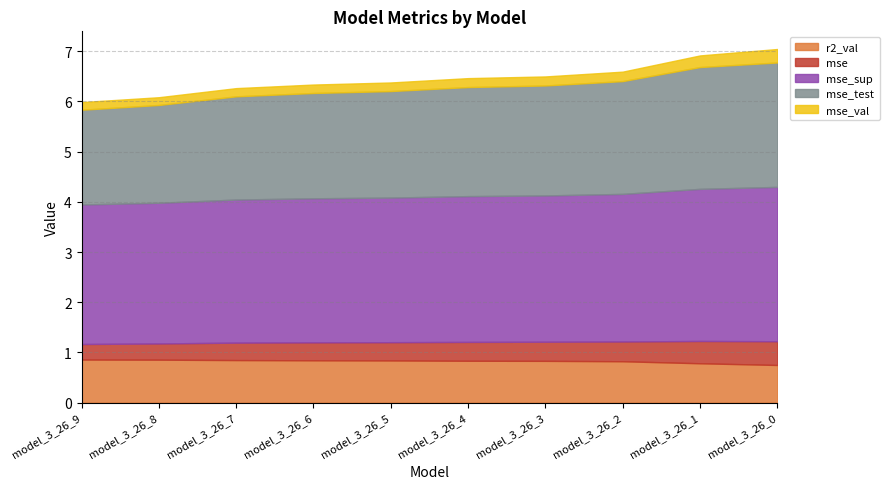

Reading right to left, extract all data points from this chart.

r2_val: 0.7	0.8	0.8	0.8	0.8	0.8	0.8	0.8	0.9	0.9
mse: 0.5	0.4	0.4	0.4	0.4	0.4	0.4	0.3	0.3	0.3
mse_sup: 3.1	3.0	2.9	2.9	2.9	2.9	2.9	2.9	2.8	2.8
mse_test: 2.5	2.4	2.2	2.2	2.2	2.1	2.1	2.1	1.9	1.9
mse_val: 0.3	0.2	0.2	0.2	0.2	0.2	0.2	0.2	0.2	0.2